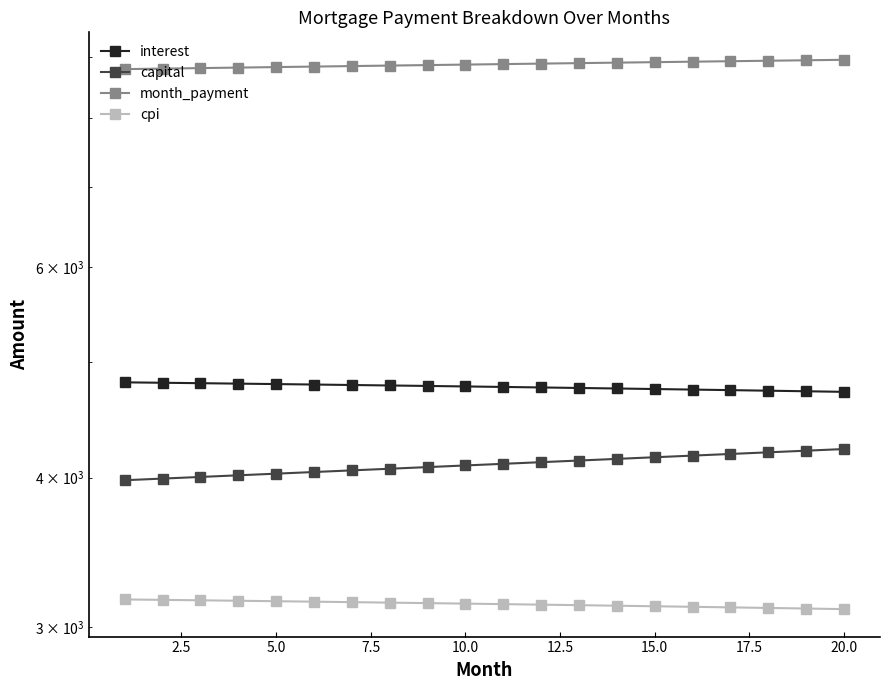

What is the maximum value shown in the chart?

8946.9